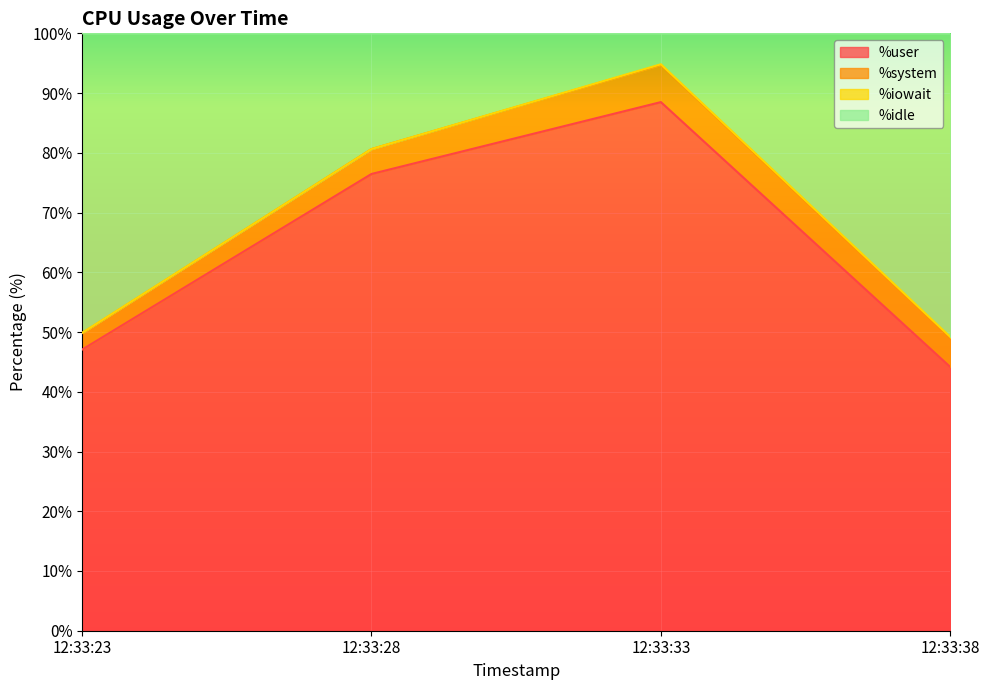

At which category is the sum across all series the highest?

12:33:33